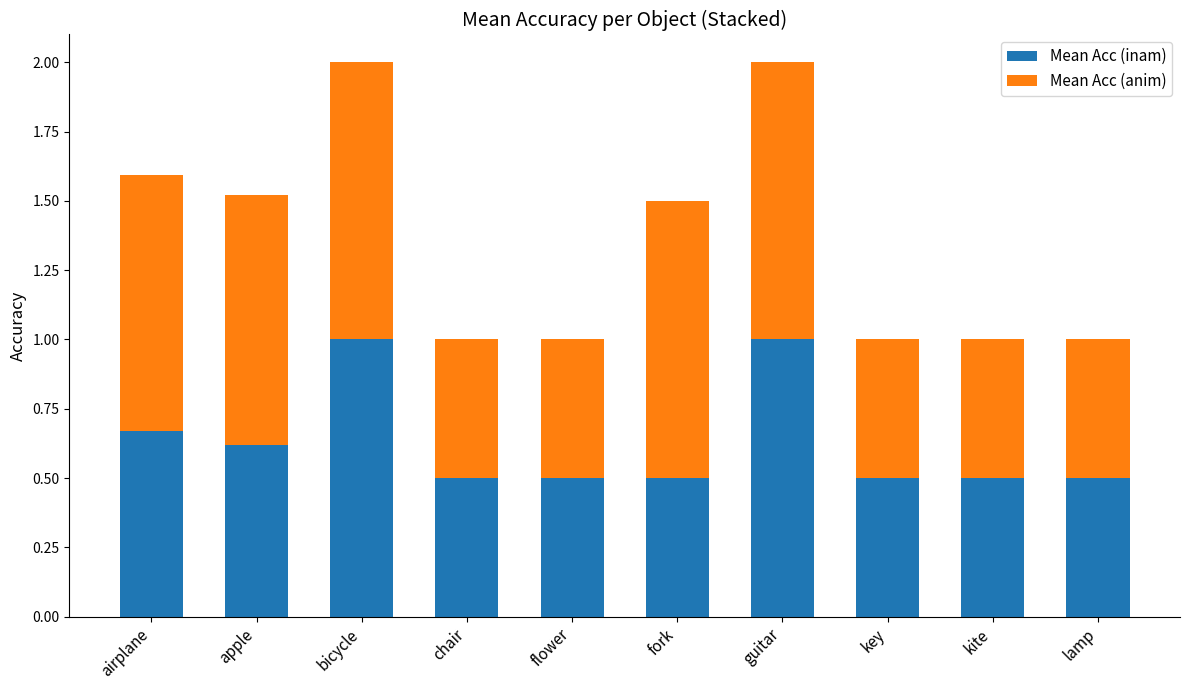

What value does the Mean Acc (inam) series have at apple?

0.6